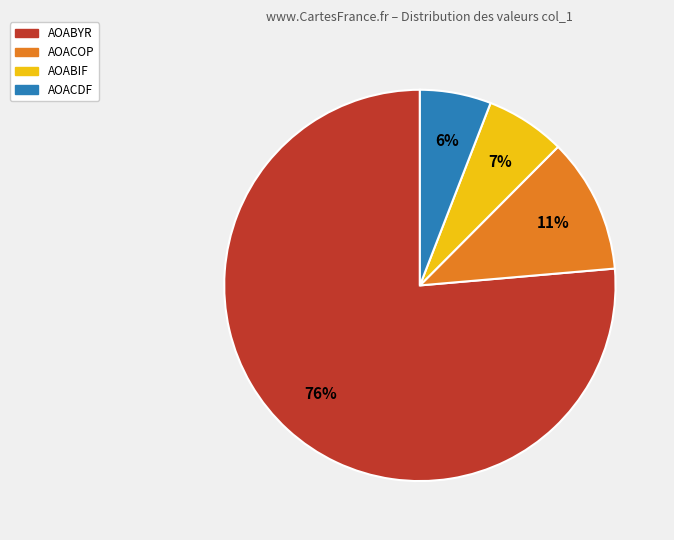

How many slices are in this pie chart?

4